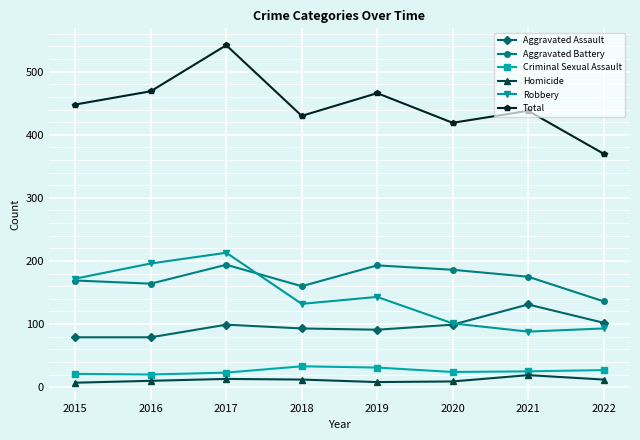

The value of Robbery at 2016 is 196. True or false?

True